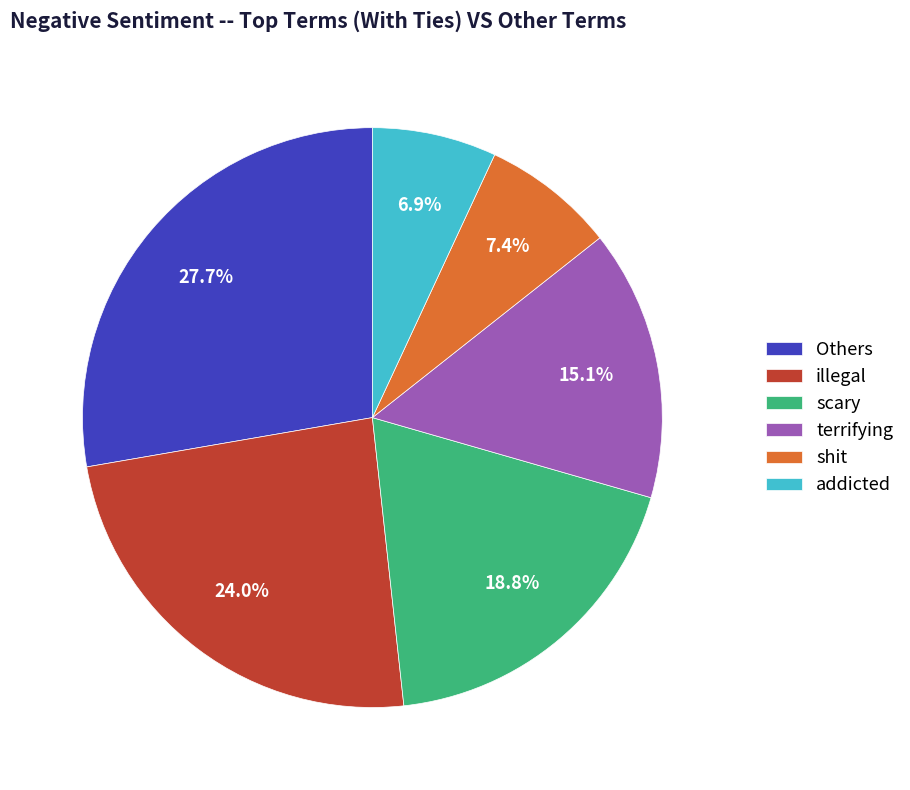

Do addicted and terrifying together represent more than half of the pie?

No